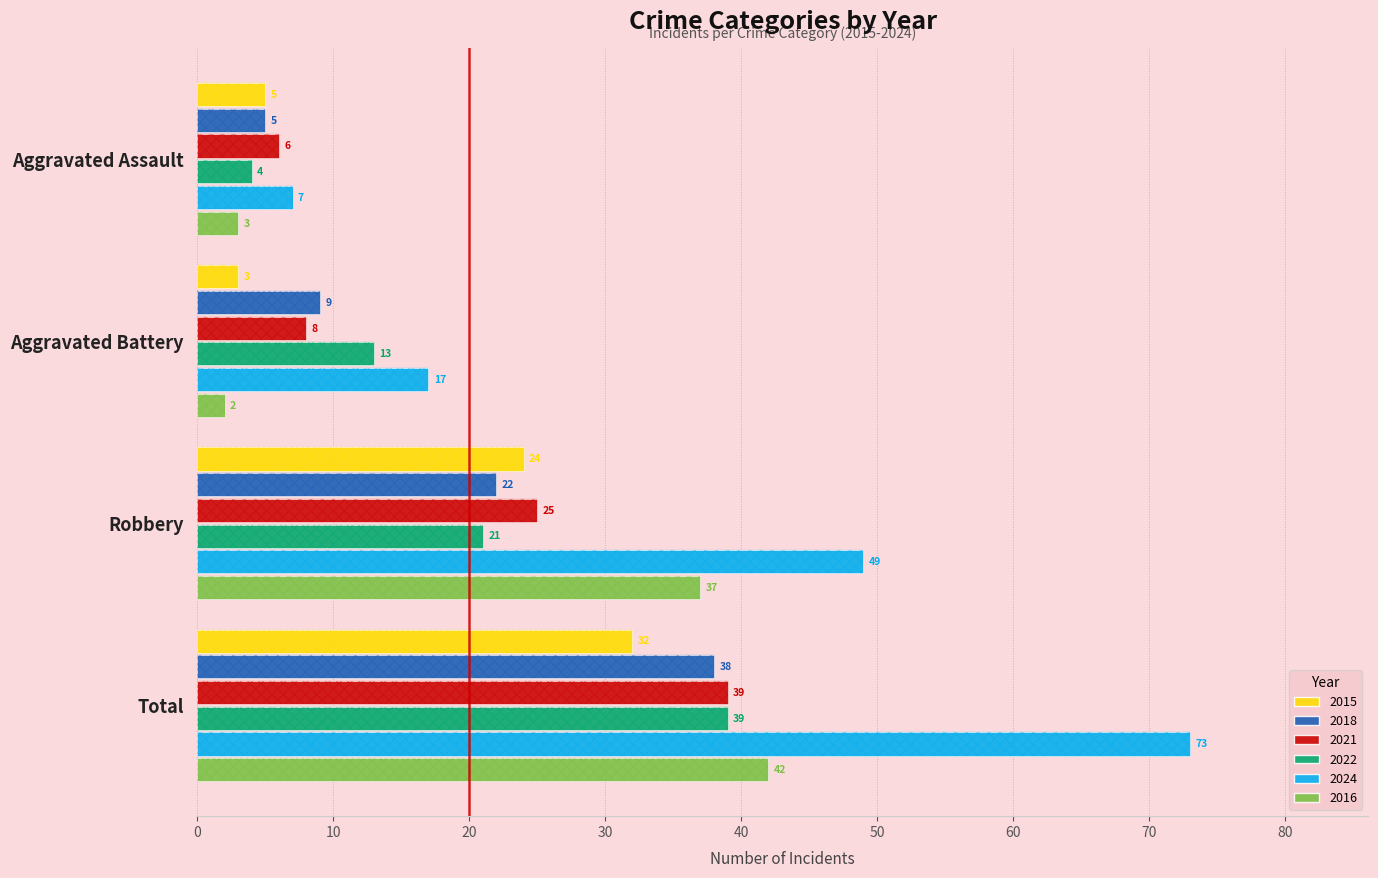

Rank the categories by 2024 value from lowest to highest.

Aggravated Assault, Aggravated Battery, Robbery, Total